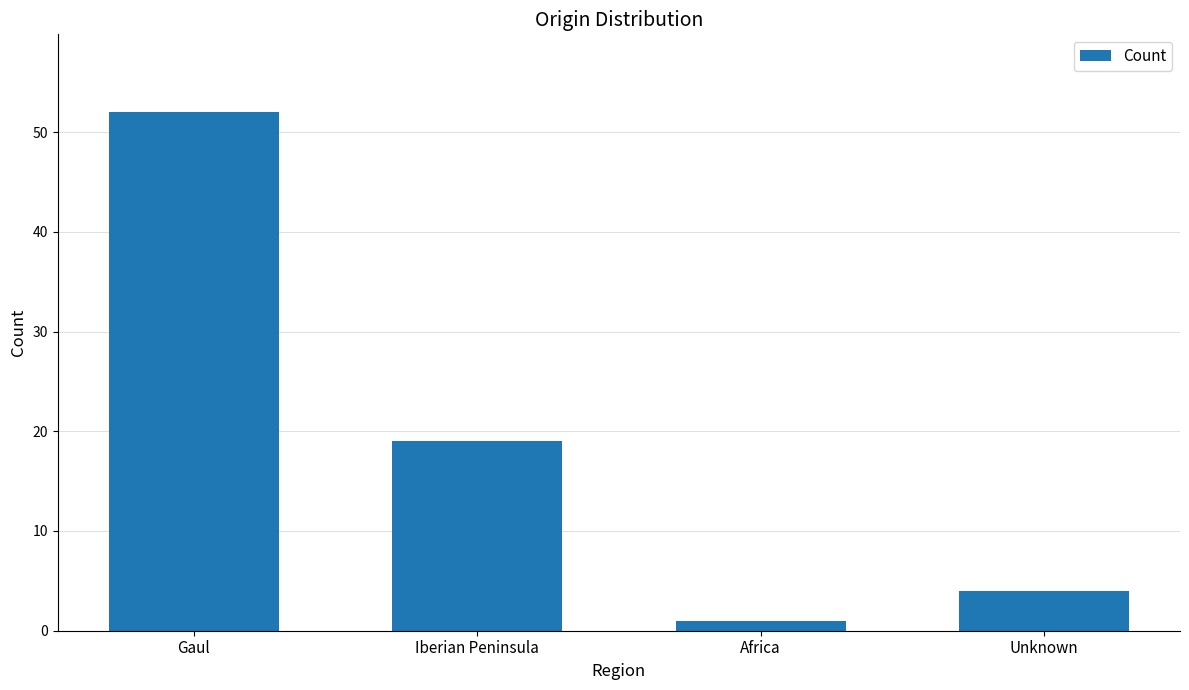

Approximately how many times larger is the value at Africa compared to Iberian Peninsula?

0.1